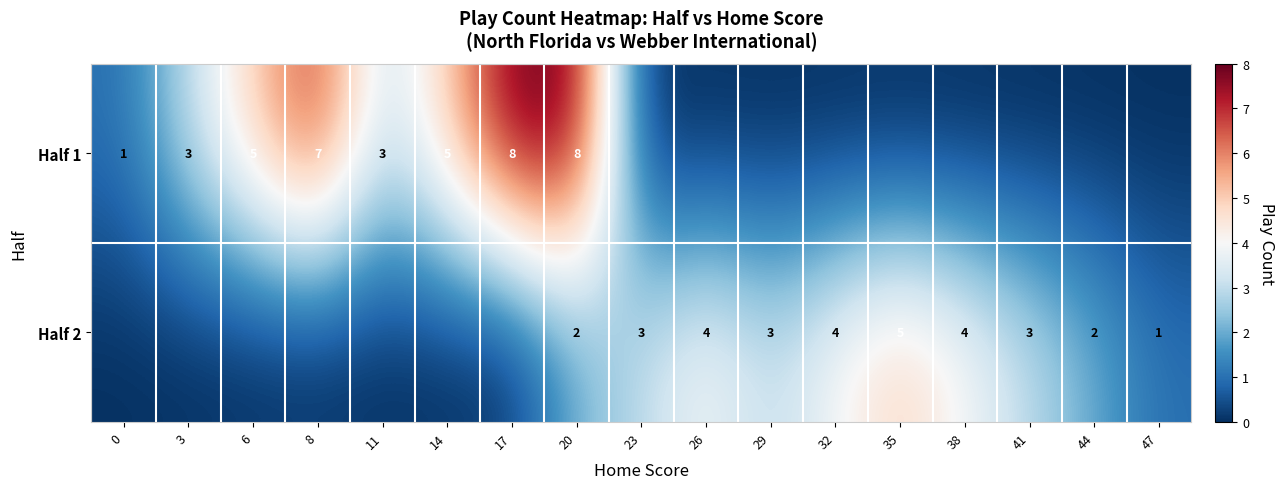

Rank the series at 20 from highest to lowest value.

Half 1, Half 2